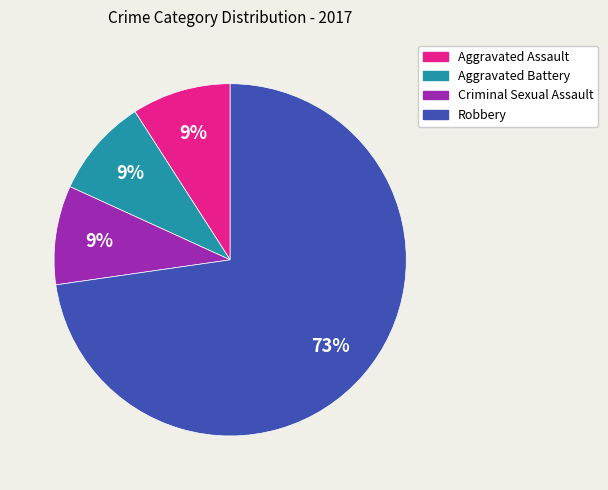

To the nearest percent, what is the difference between the largest and smallest slice percentages?

64%